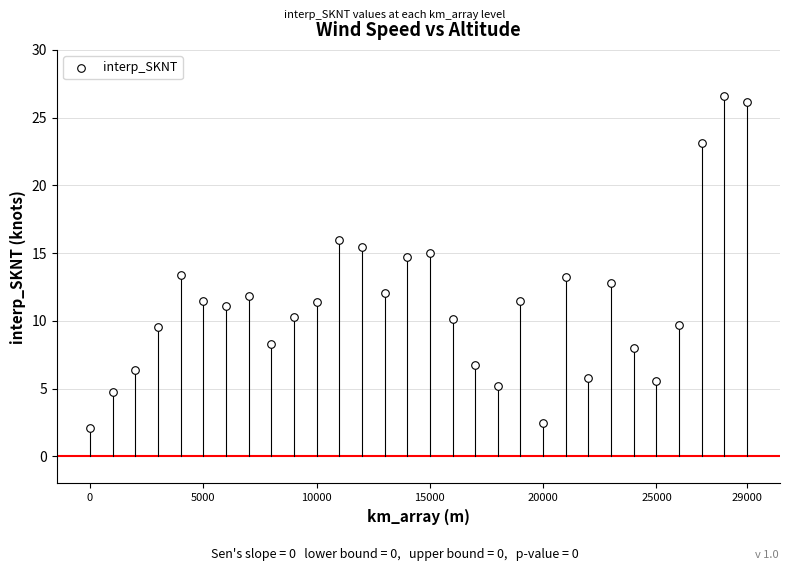

What is the range of Y values (max minus min)?

24.5